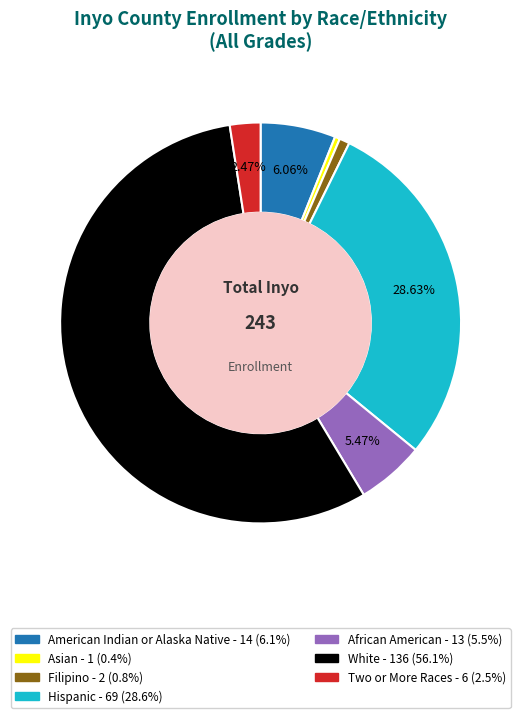

Is there a majority slice in this chart?

Yes